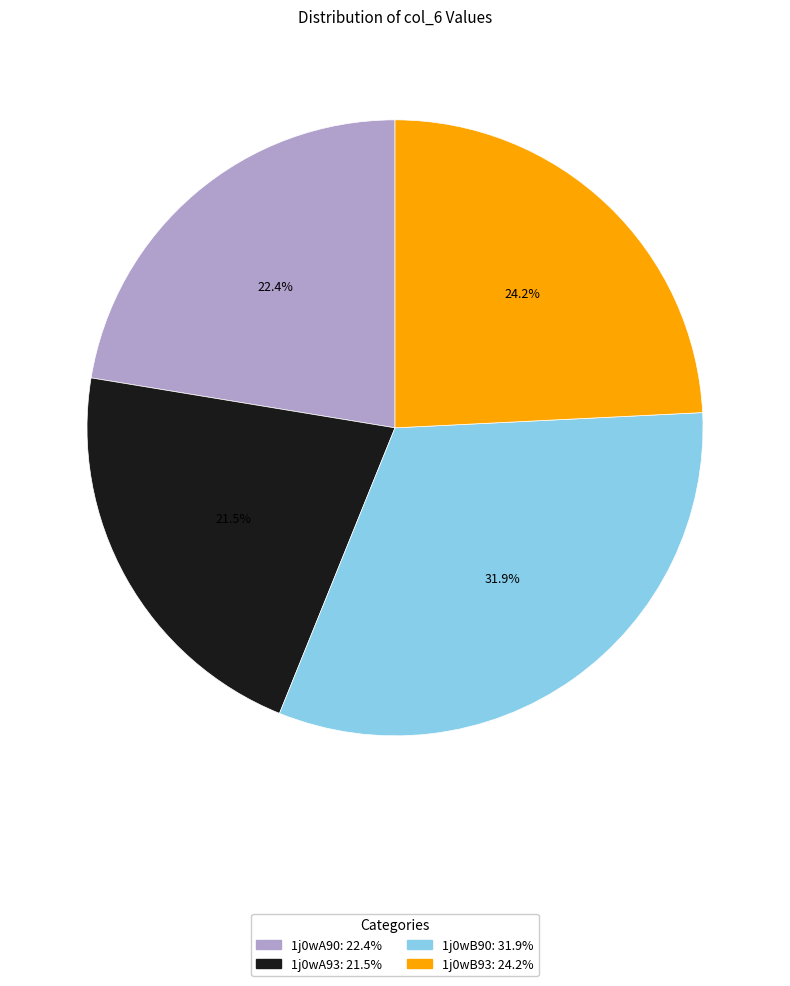

What is the total percentage of 1j0wB90 and 1j0wA93?

53.4%